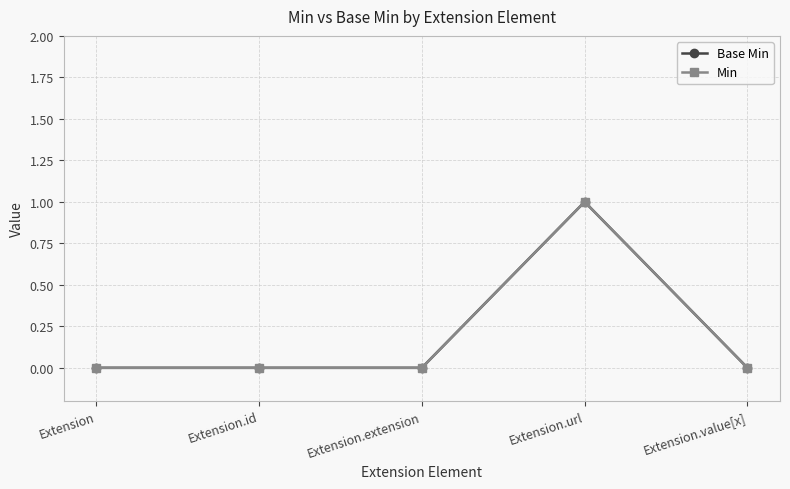

True or false: Base Min and Min intersect in this chart.

False